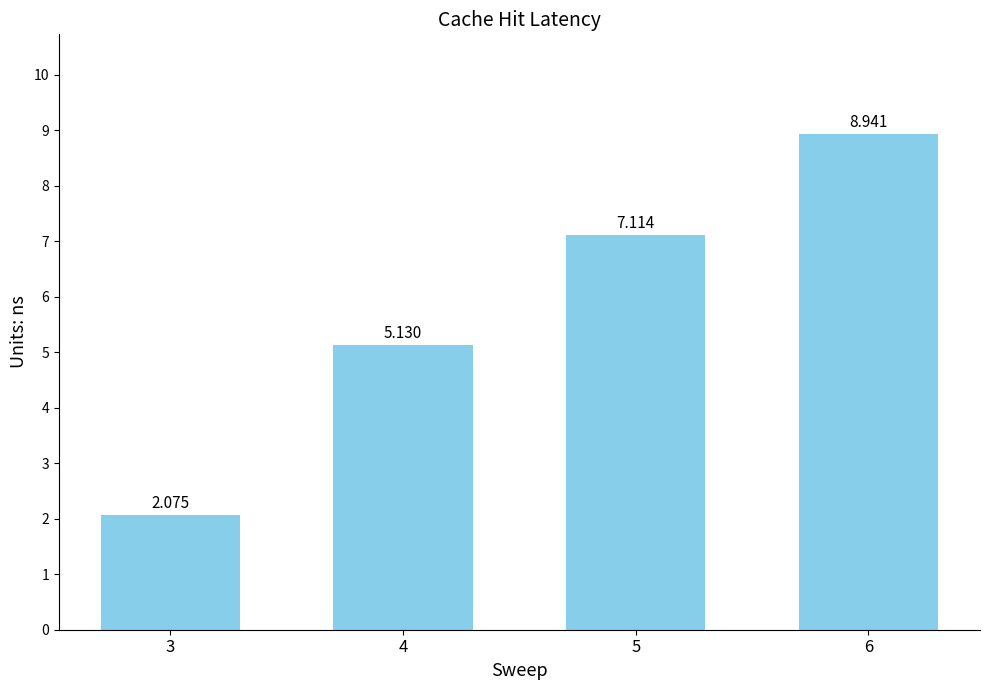

What is the minimum value shown in the chart?

2.1